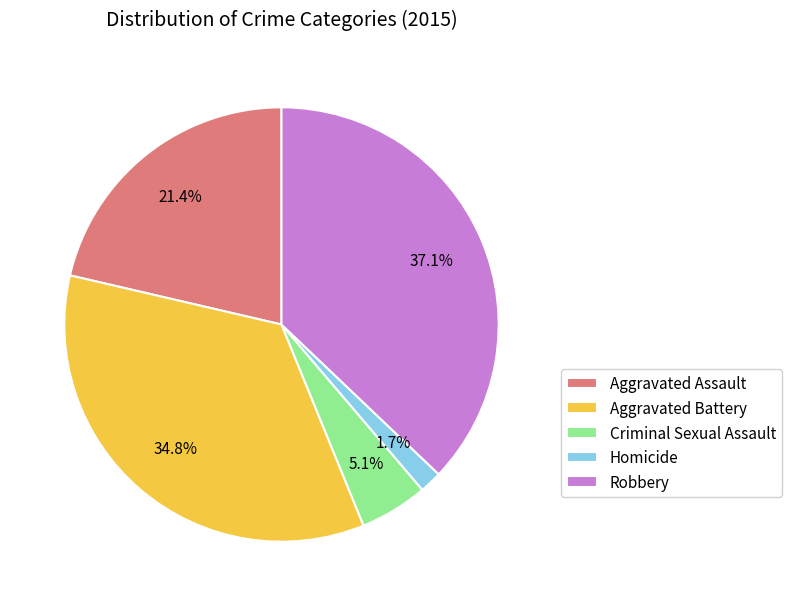

Which slice is the smallest?

Homicide